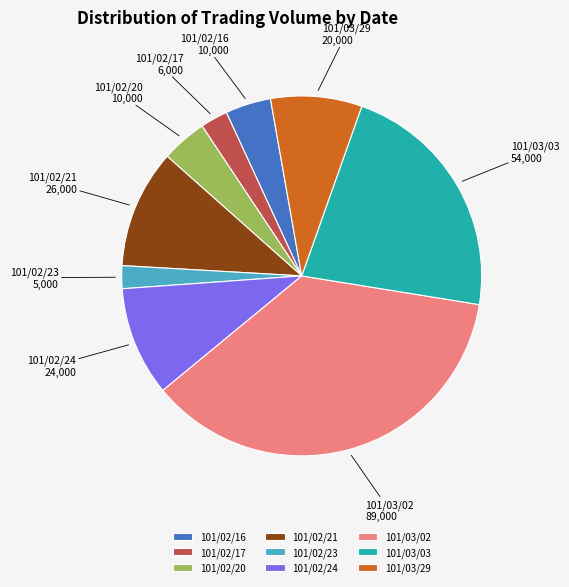

What is the largest slice in the pie chart?

101/03/02